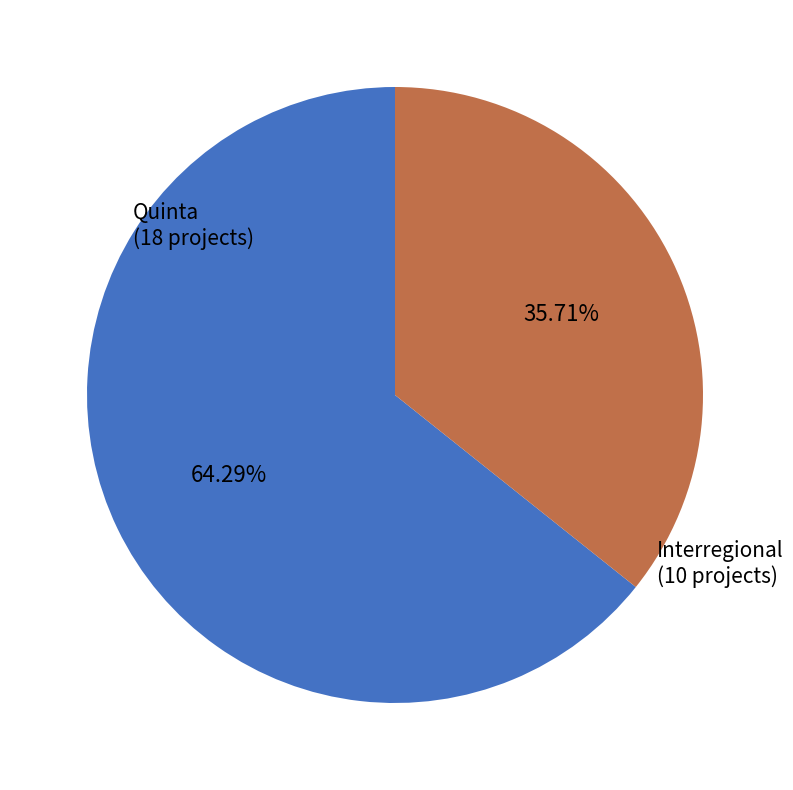

Which category has the biggest portion of the pie?

Quinta